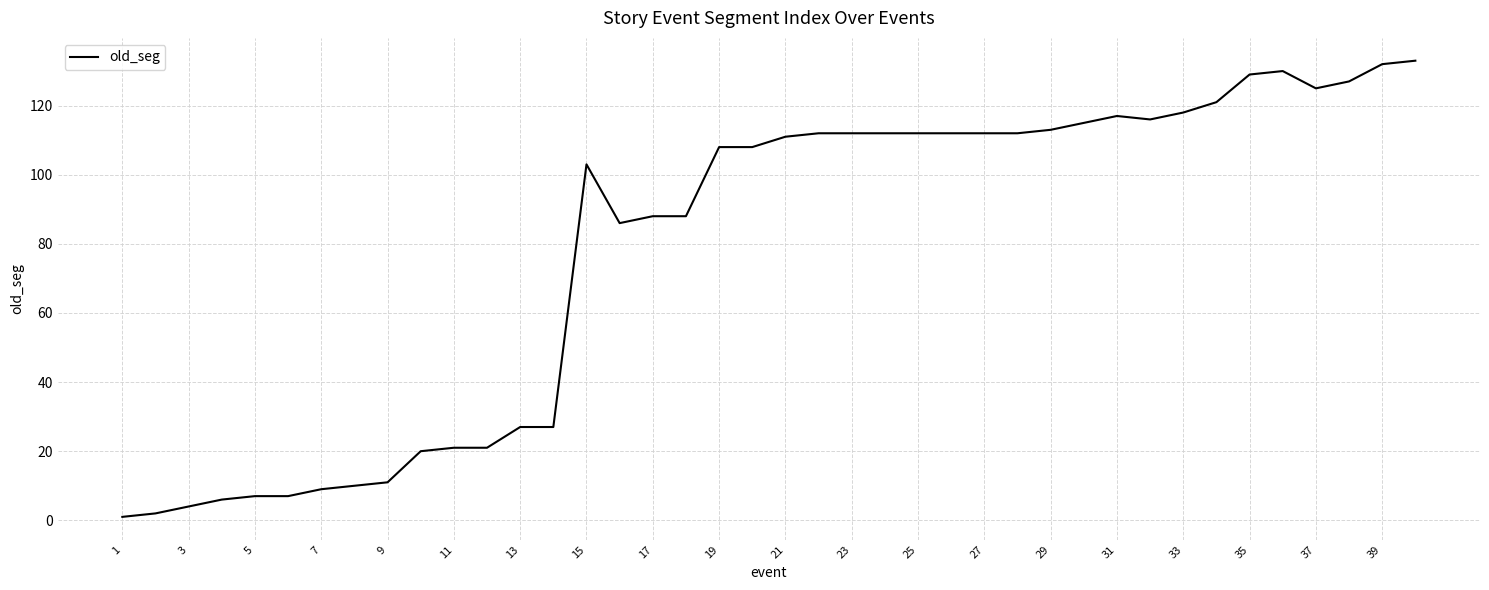

How many distinct data groups are displayed?

1